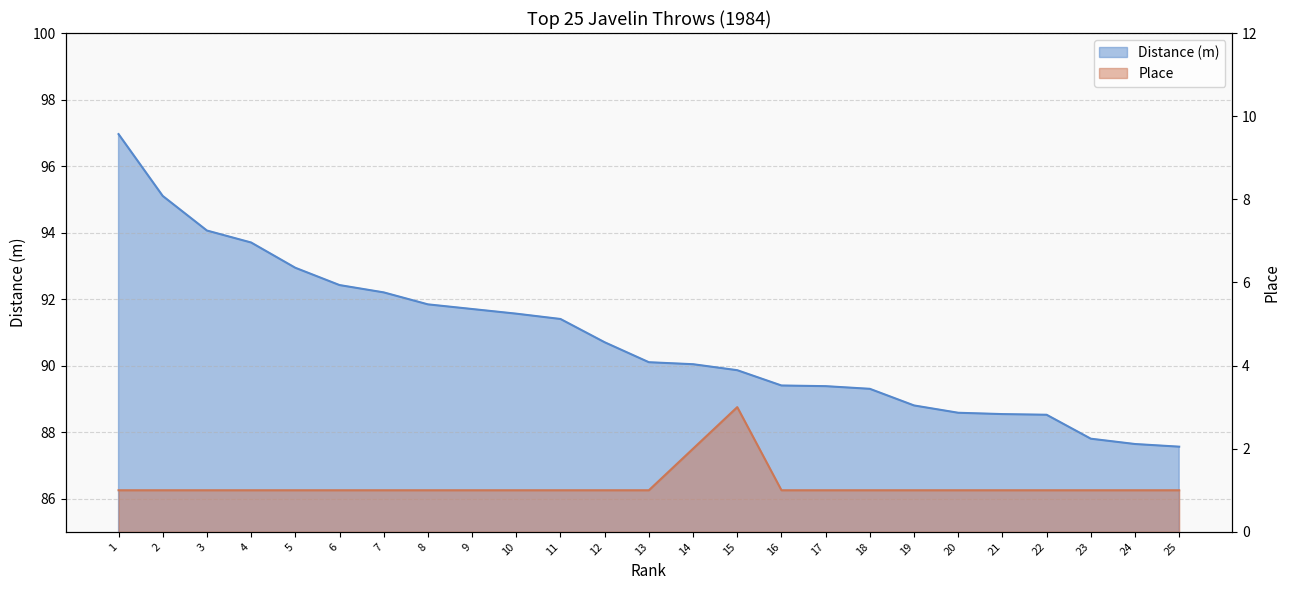

Which category has the lowest value in the Distance (m) series?

25